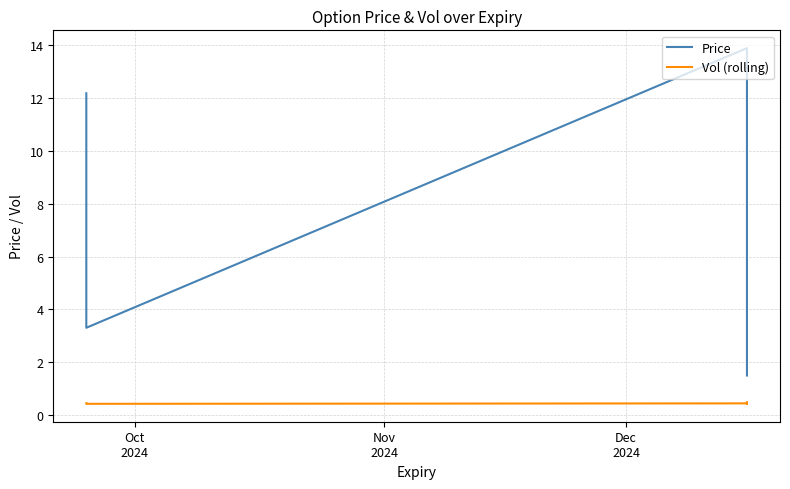

True or false: Vol (rolling) and Price cross at least once.

False